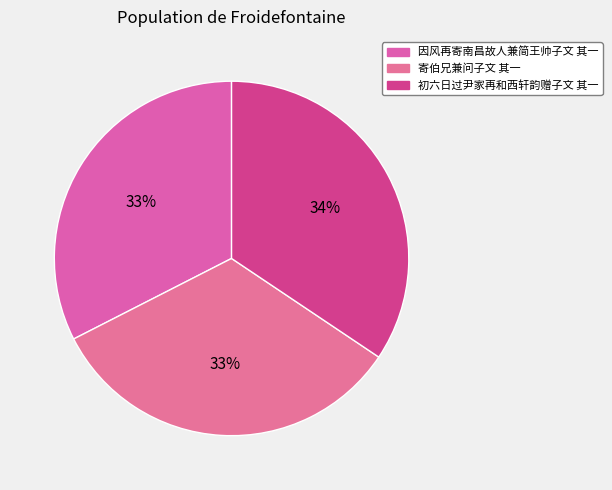

Rank the categories by value from highest to lowest.

初六日过尹家再和西轩韵赠子文 其一, 寄伯兄兼问子文 其一, 因风再寄南昌故人兼简王帅子文 其一